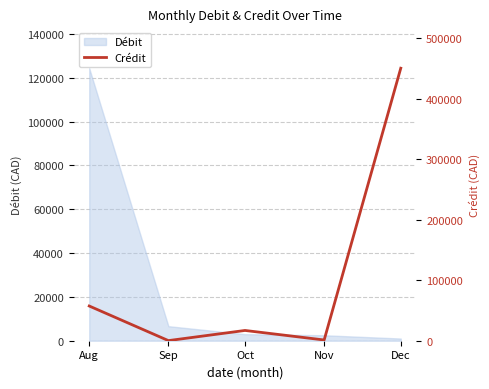

Reading left to right, what are all the values shown in this chart?

Aug=57401.5	Sep=188.4	Oct=16972.5	Nov=1217.4	Dec=450576.7